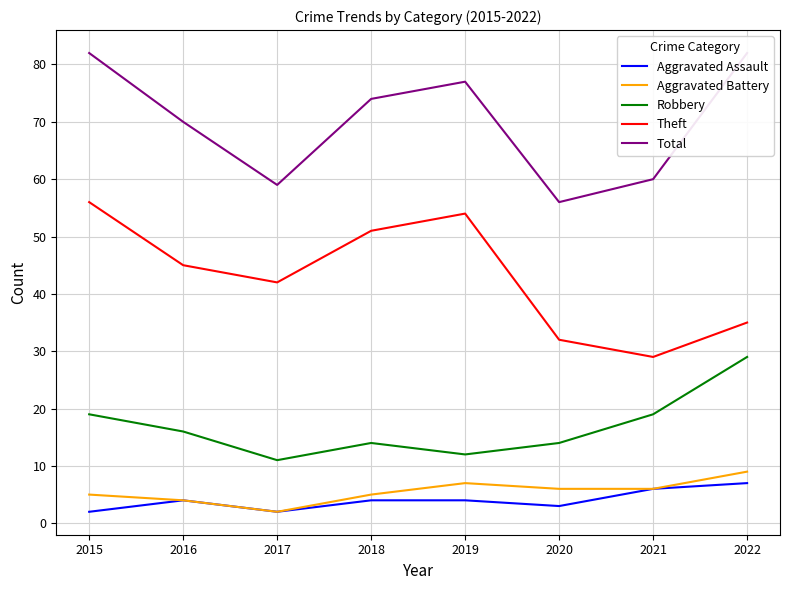

At which label is Robbery closest to 20?

2015